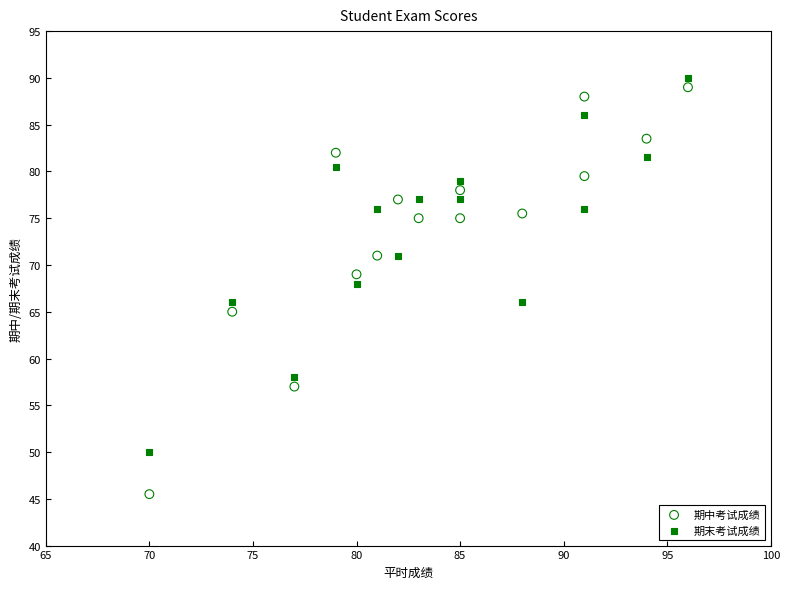

Which series reaches the minimum Y coordinate?

期中考试成绩